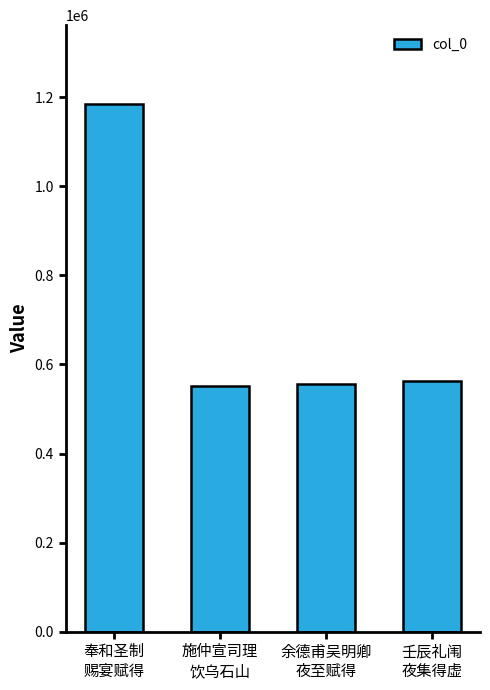

At which label does the data first exceed 563315?

奉和圣制
赐宴赋得